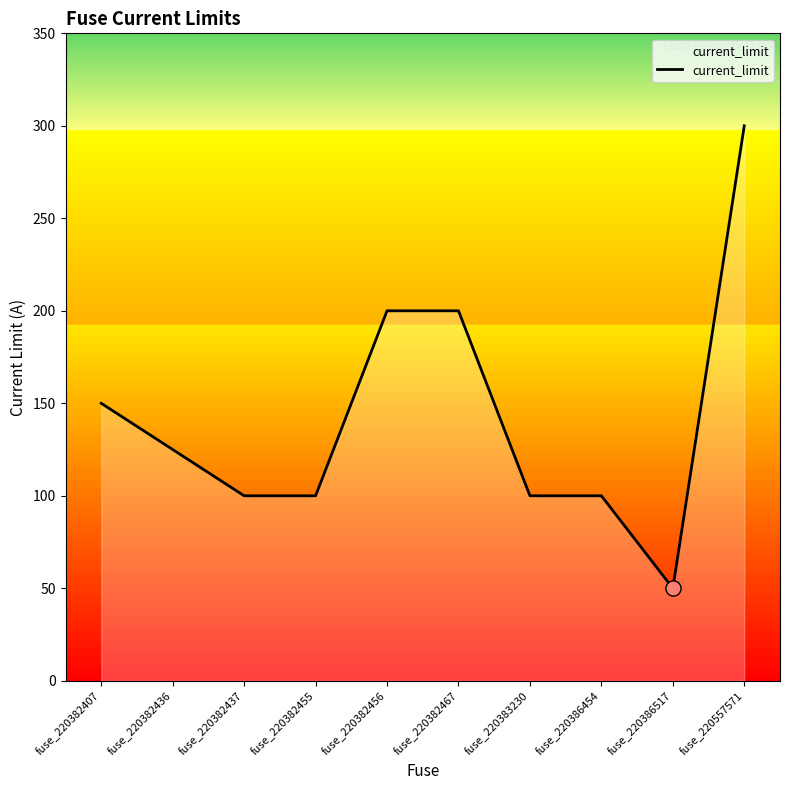

Between fuse_220382455 and fuse_220382456, which is larger?

fuse_220382456